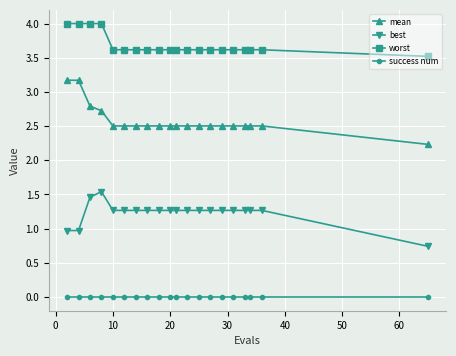

List the series in order of their peak value, lowest first.

success num, best, mean, worst